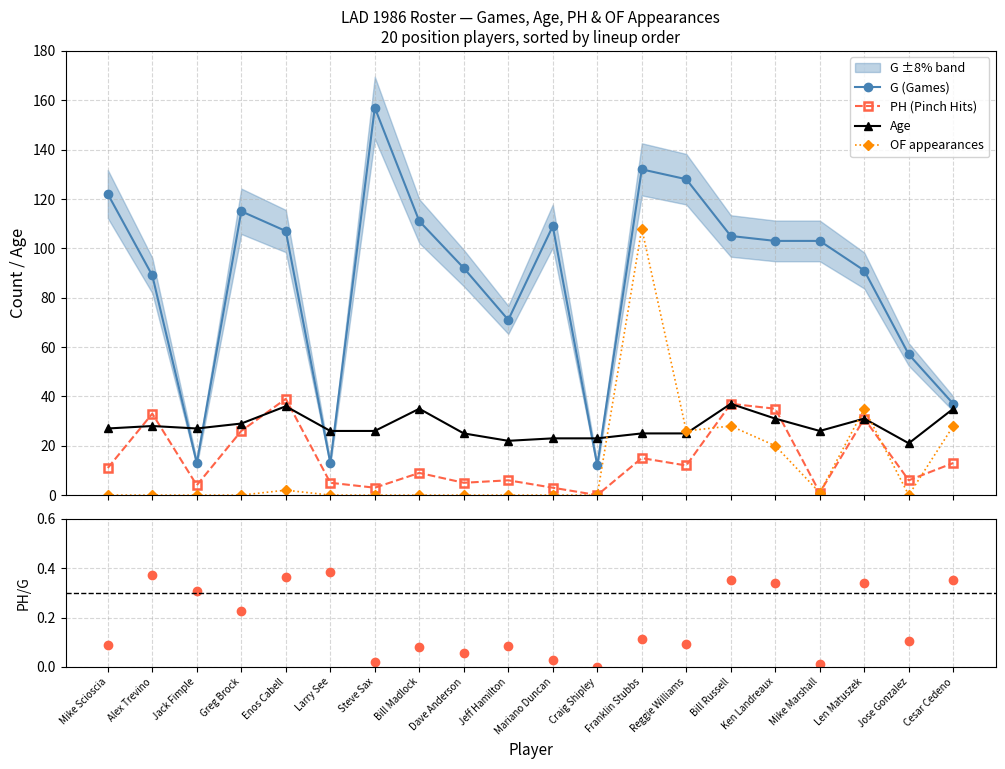

Which category has the highest value across all series?

Steve Sax